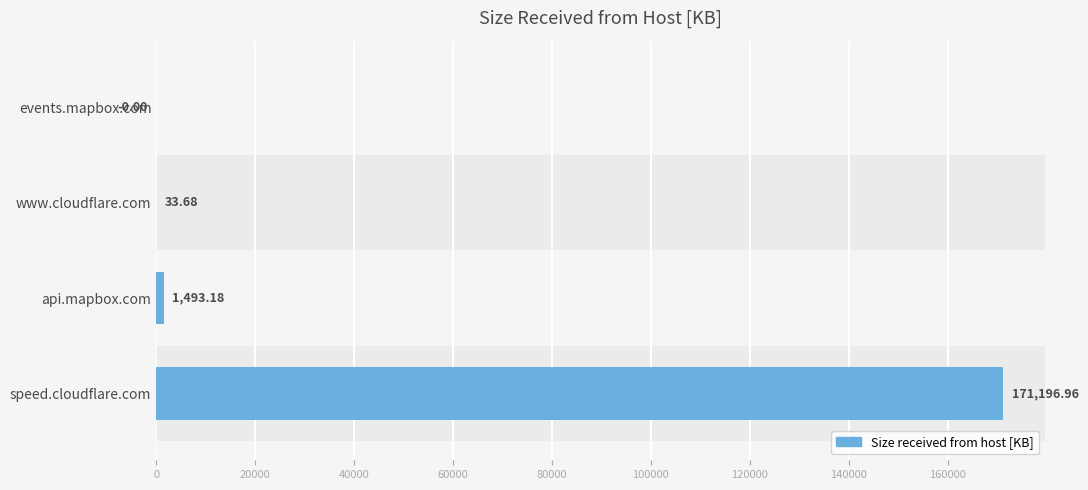

What is the average value?

43181.0